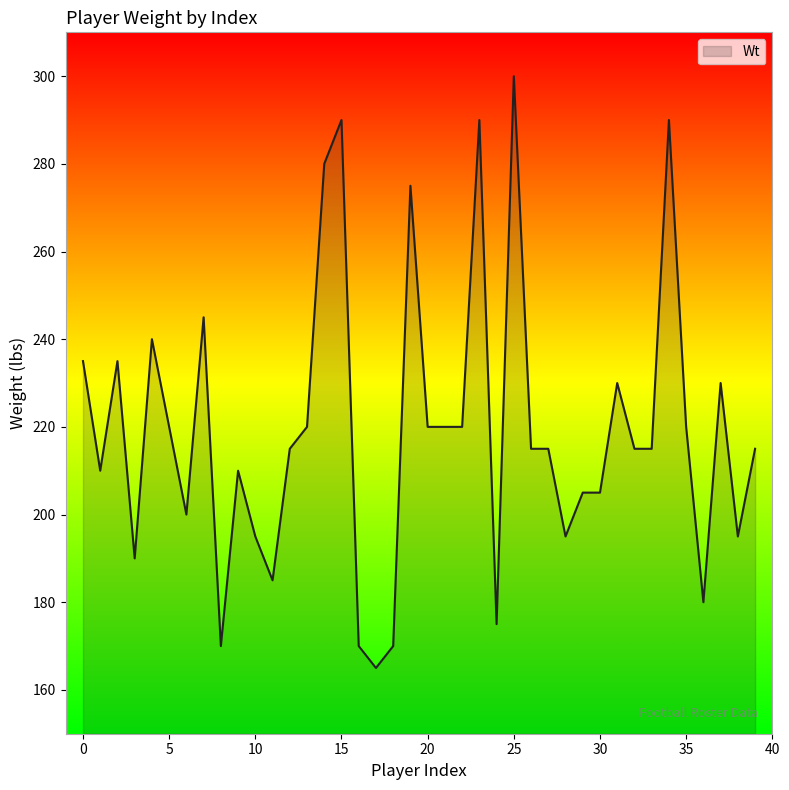

What is the maximum value shown in the chart?

300